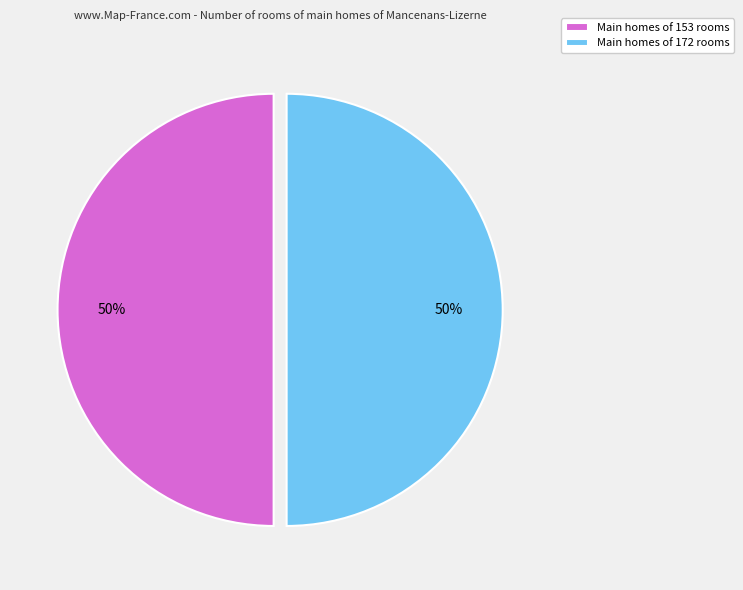

What is the ratio of the value at Main homes of 153 rooms to the value at Main homes of 172 rooms?

1.0